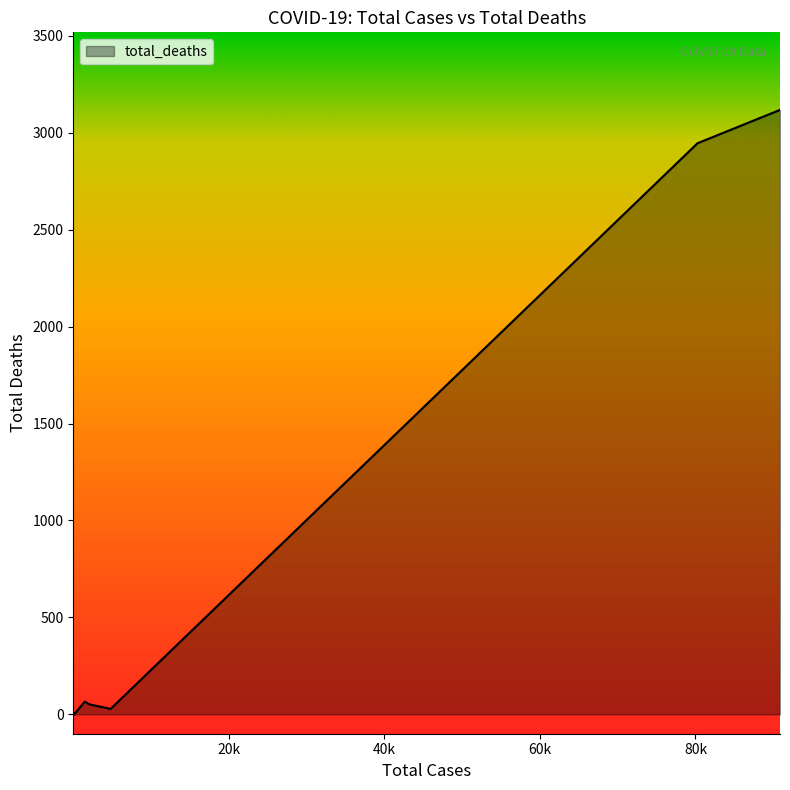

What is the maximum value shown in the chart?

3118